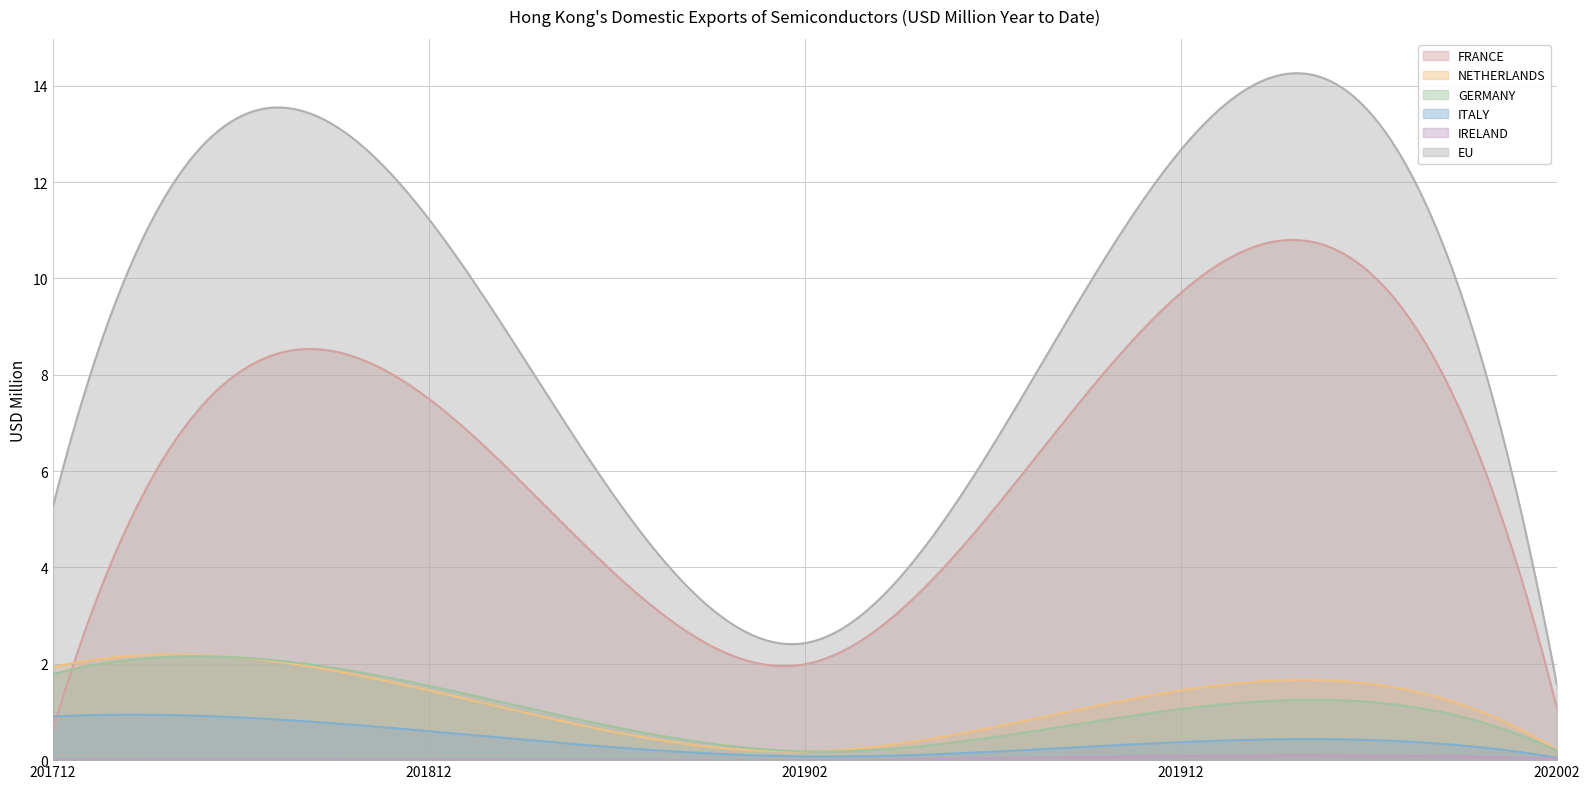

At which label does FRANCE first exceed 1?

201812